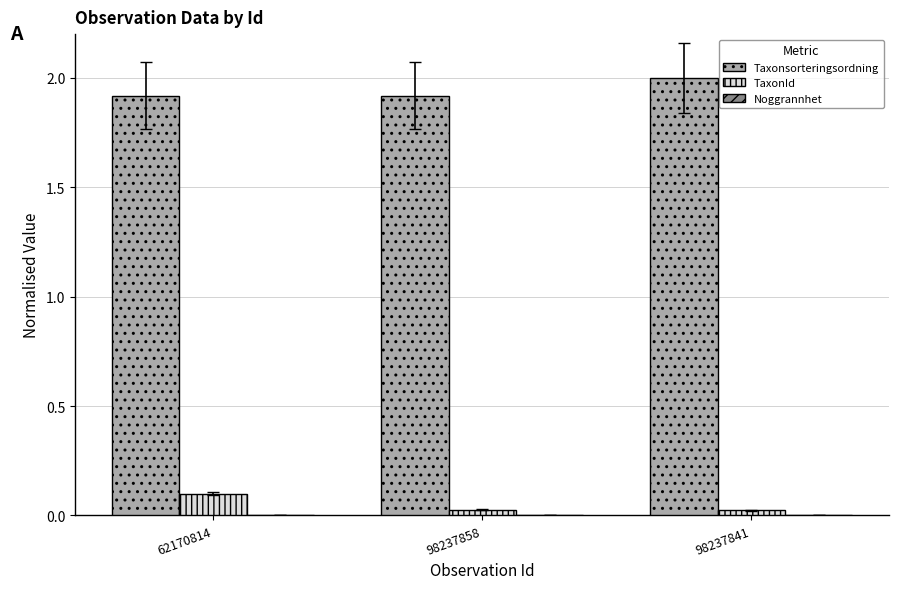

Which label corresponds to the largest value in the chart?

98237841